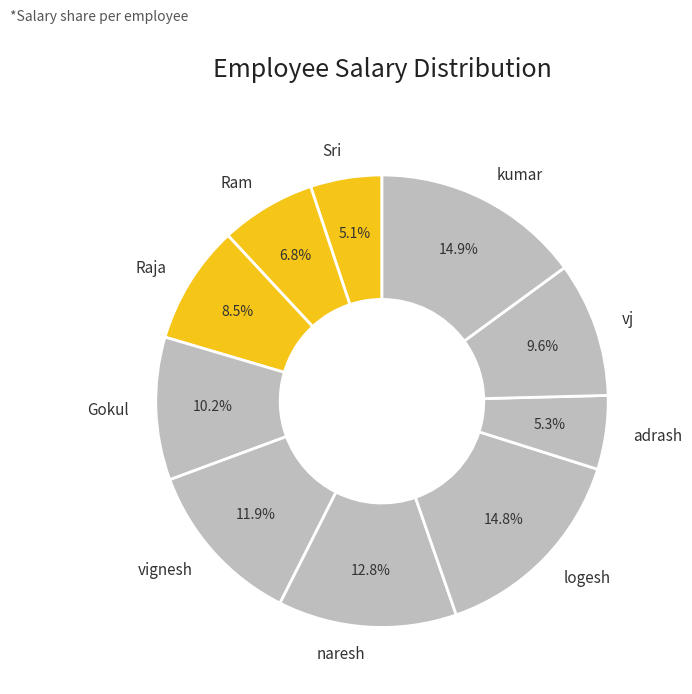

The kumar slice represents 15% of the pie. True or false?

True